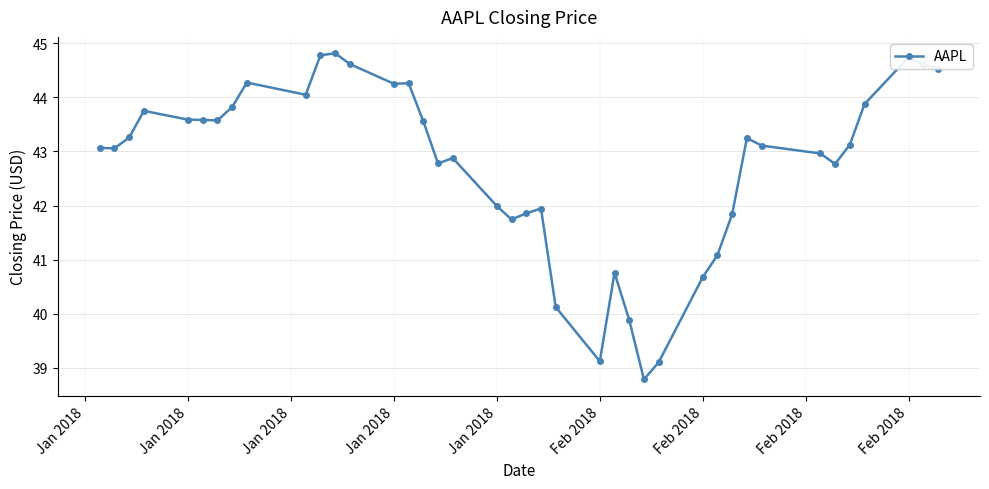

True or false: the data has more than 0 interior local peaks.

True